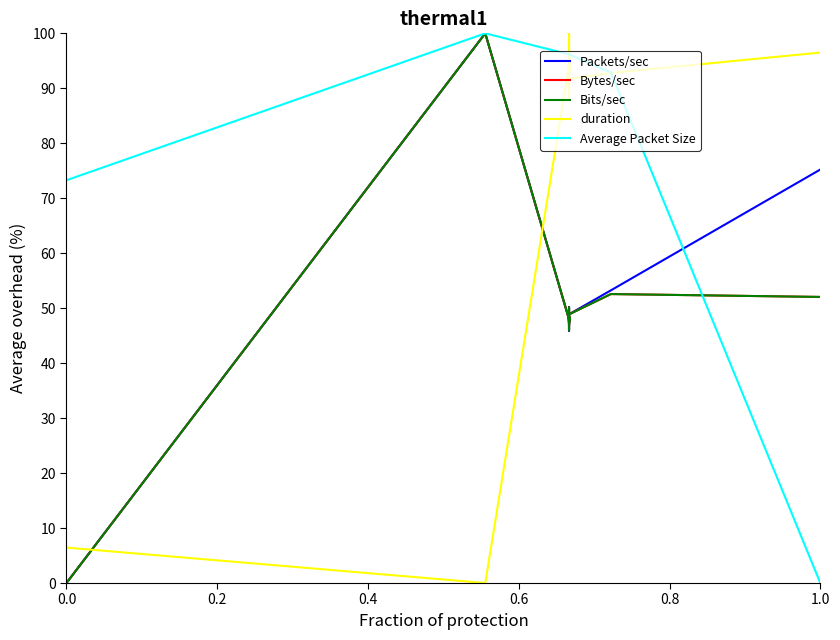

In Bits/sec, how many points are lower than both neighbors (excluding endpoints)?

12